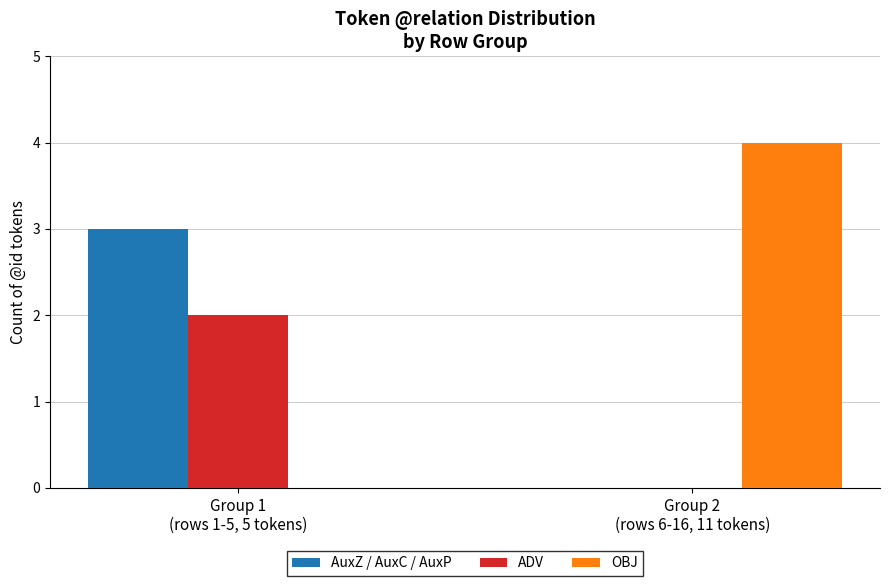

How many data points does each series have?

2